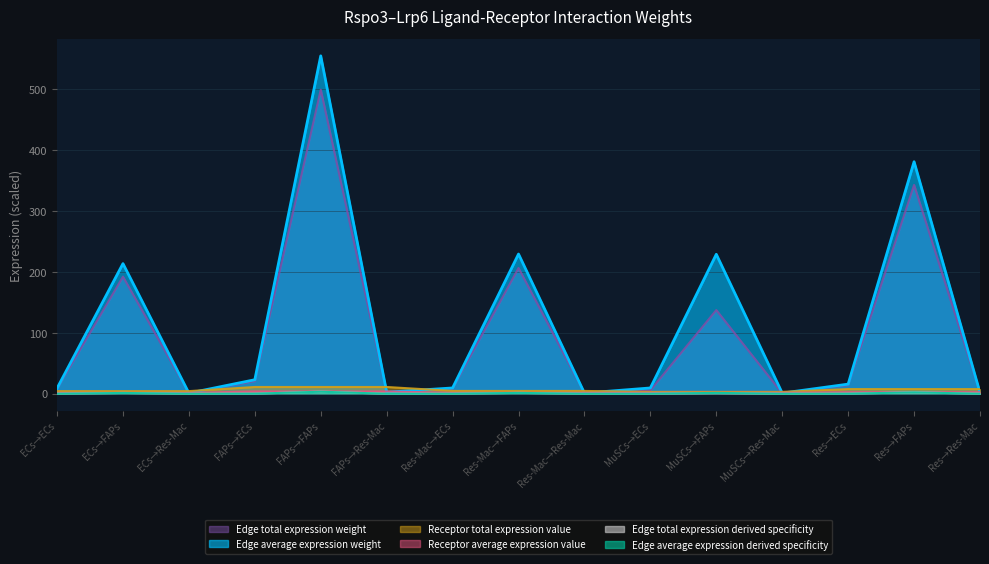

What is the value of the Edge average expression weight point at the 11th from the left?

1.4